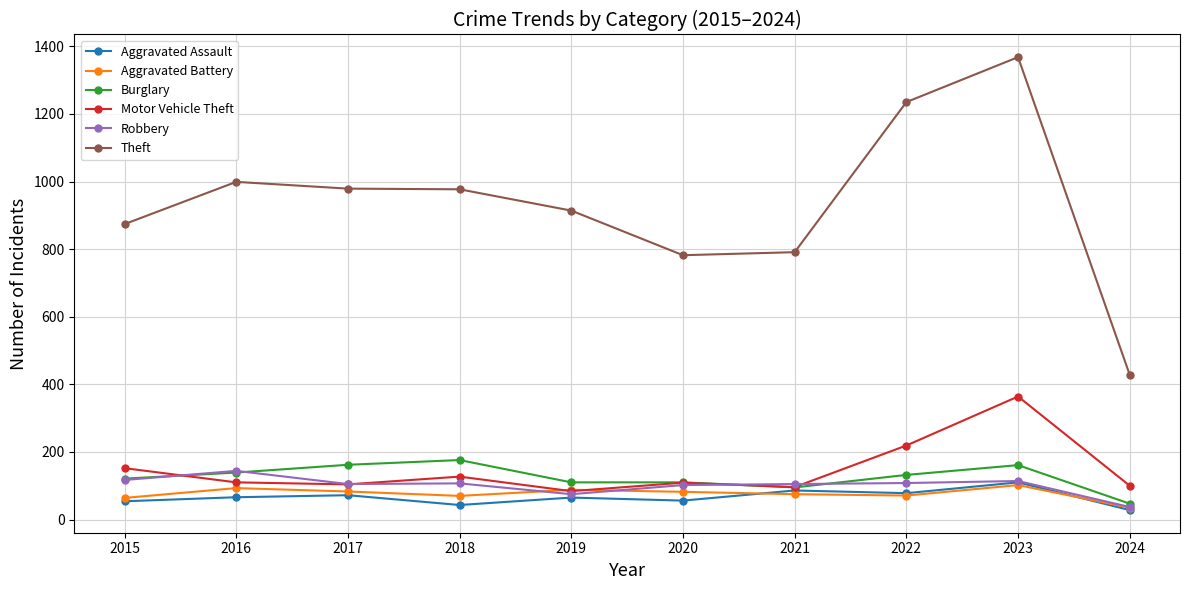

True or false: Theft has more than 0 points higher than both neighbors.

True